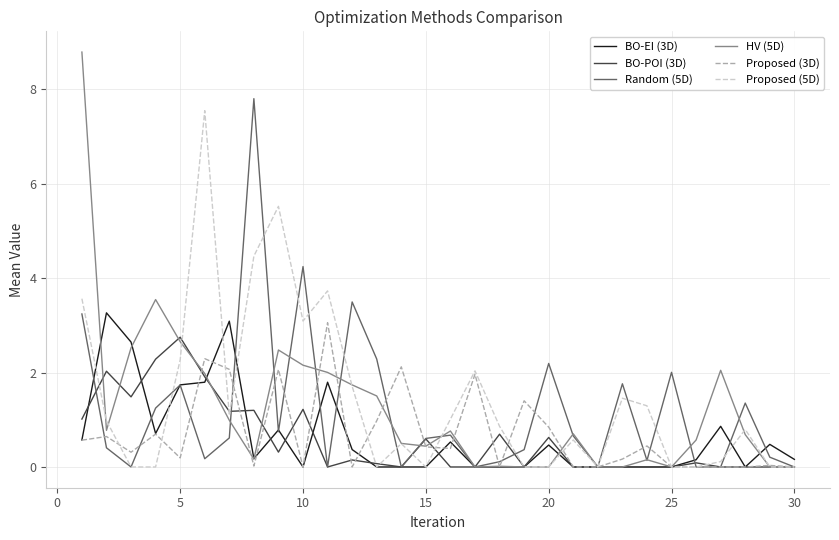

Which series has the largest range (max minus min)?

HV (5D)